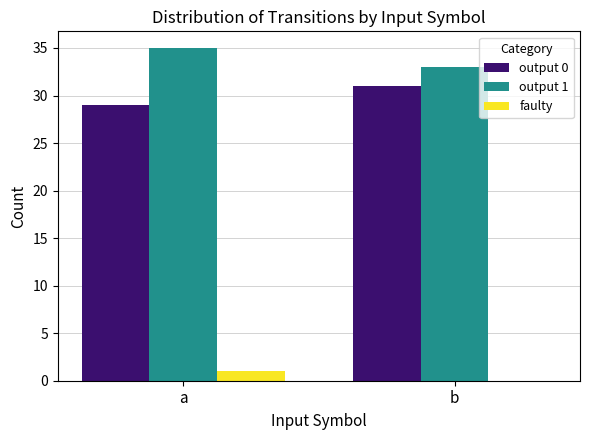

Is it true that output 0 equals 31 at b?

True